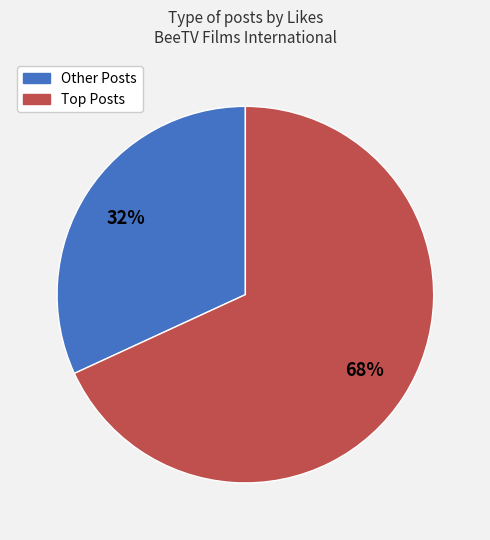

How many slices are in this pie chart?

2